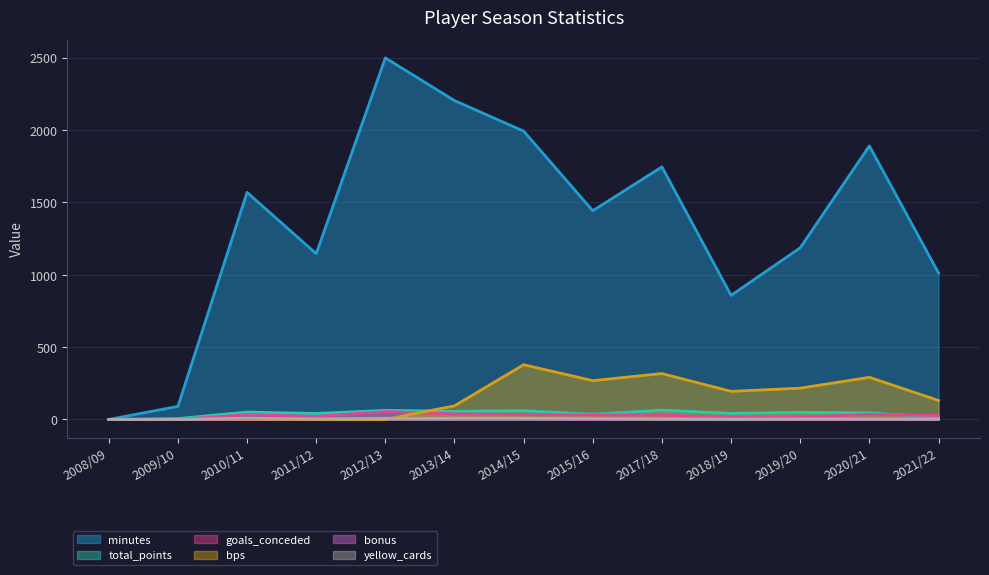

Which series ends up on top after the final intersection of bps and total_points?

bps